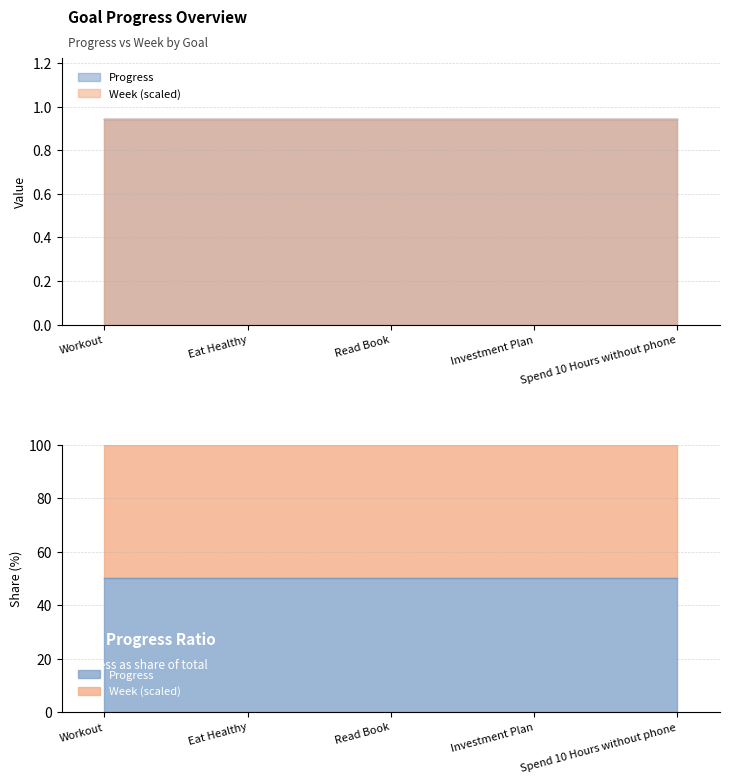

What is the sum of the Progress values at Eat Healthy and Workout?

1.9